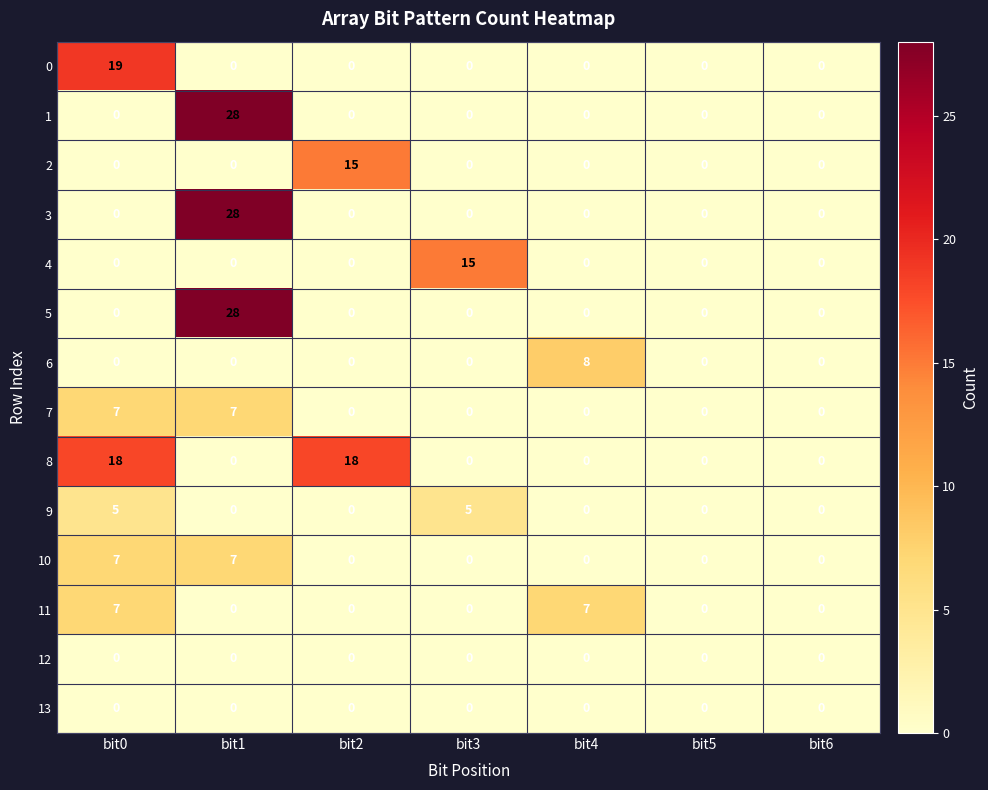

Which series has the largest total across all categories?

8